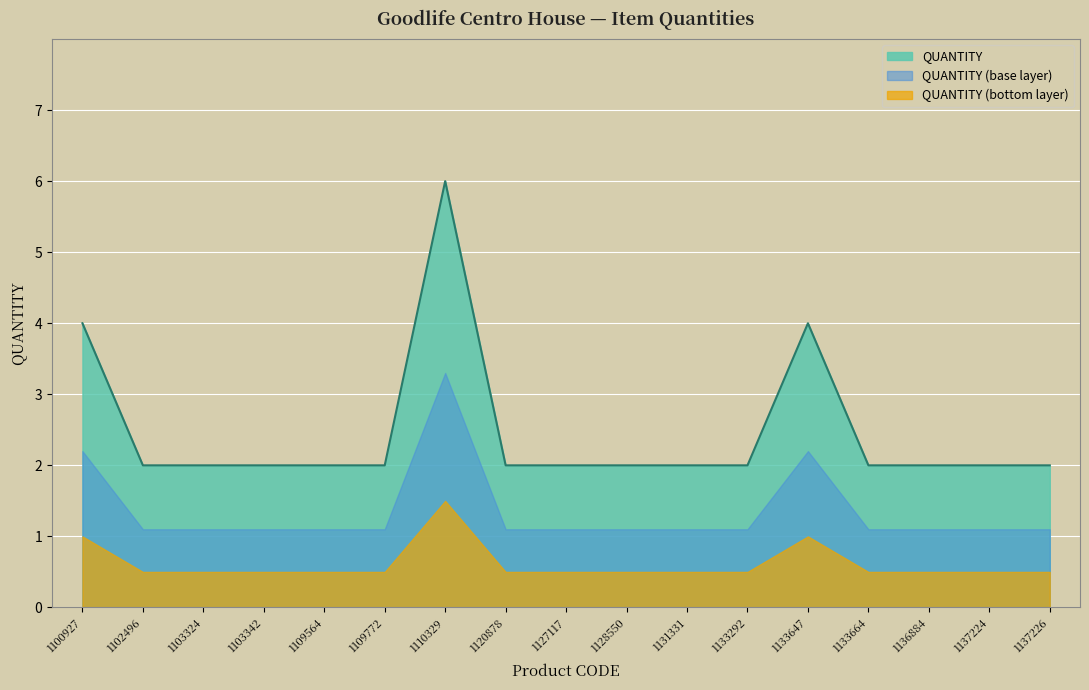

How many points are higher than both their immediate neighbors (excluding endpoints)?

2